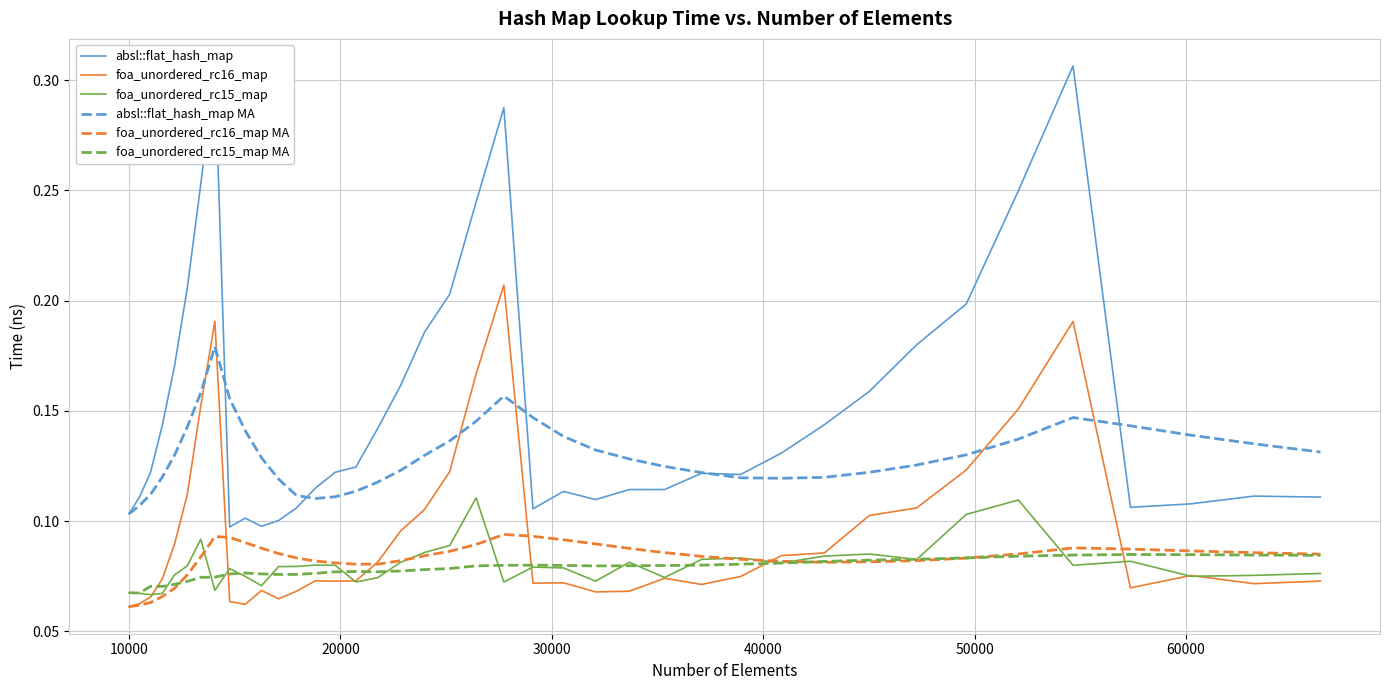

Which series has the largest total across all categories?

absl::flat_hash_map